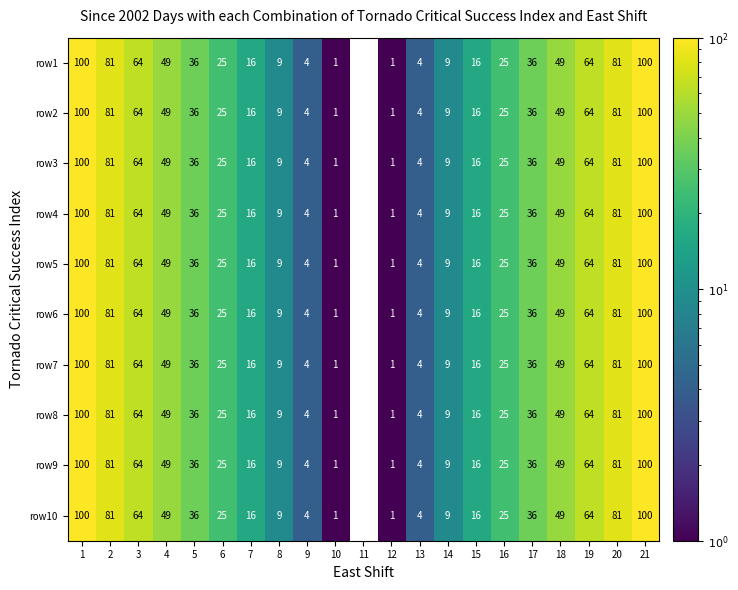

What is the sum of the row1 values at 12 and 17?

37